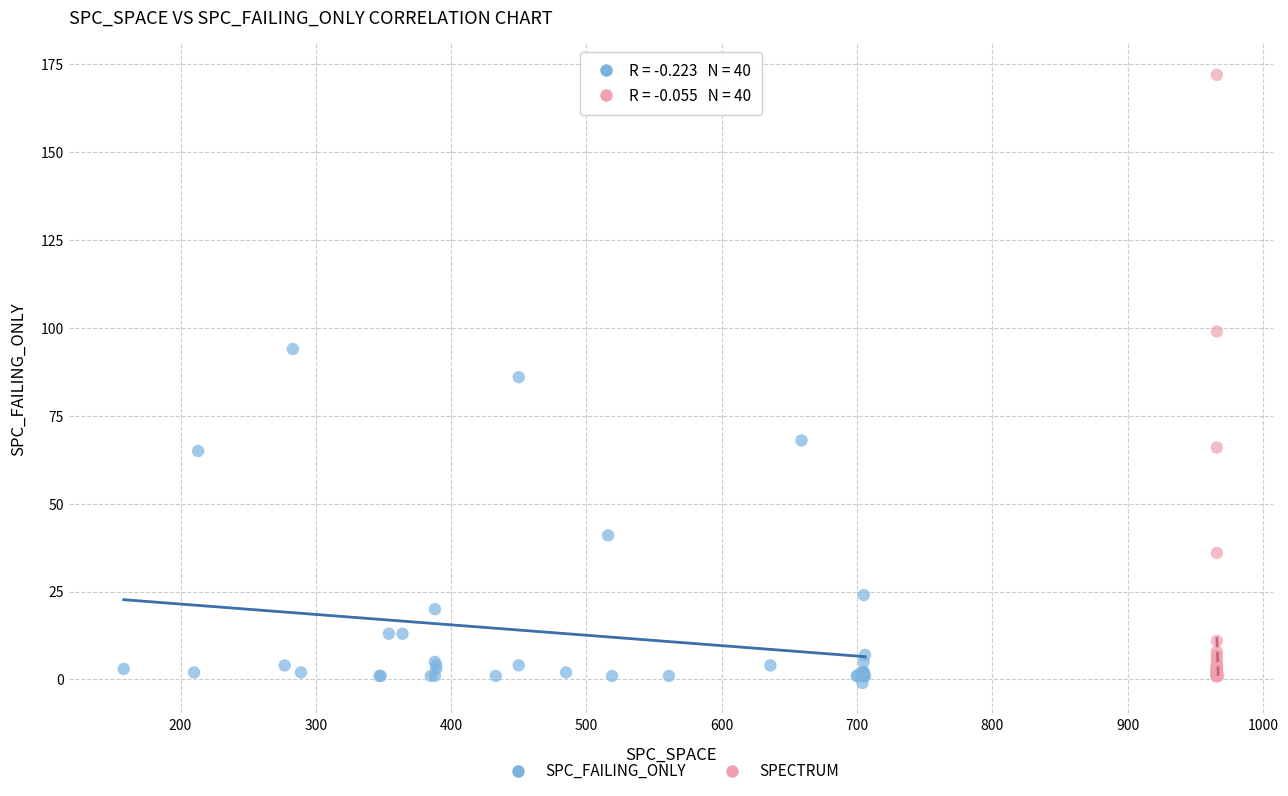

Which series has the widest spread of Y values?

SPECTRUM